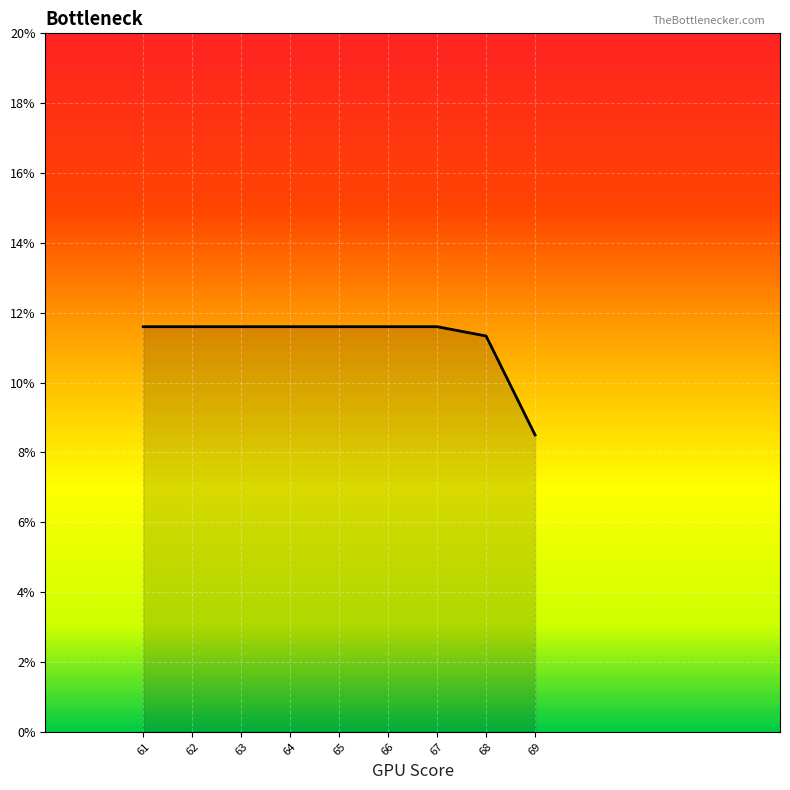

At which label is the value closest to 12?

61